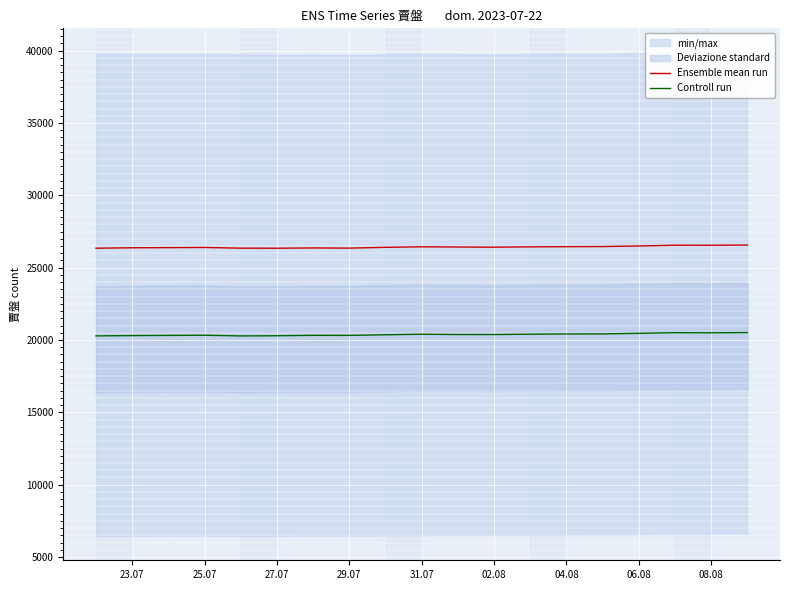

The value of Ensemble mean run at 25.07 is 45200. True or false?

False